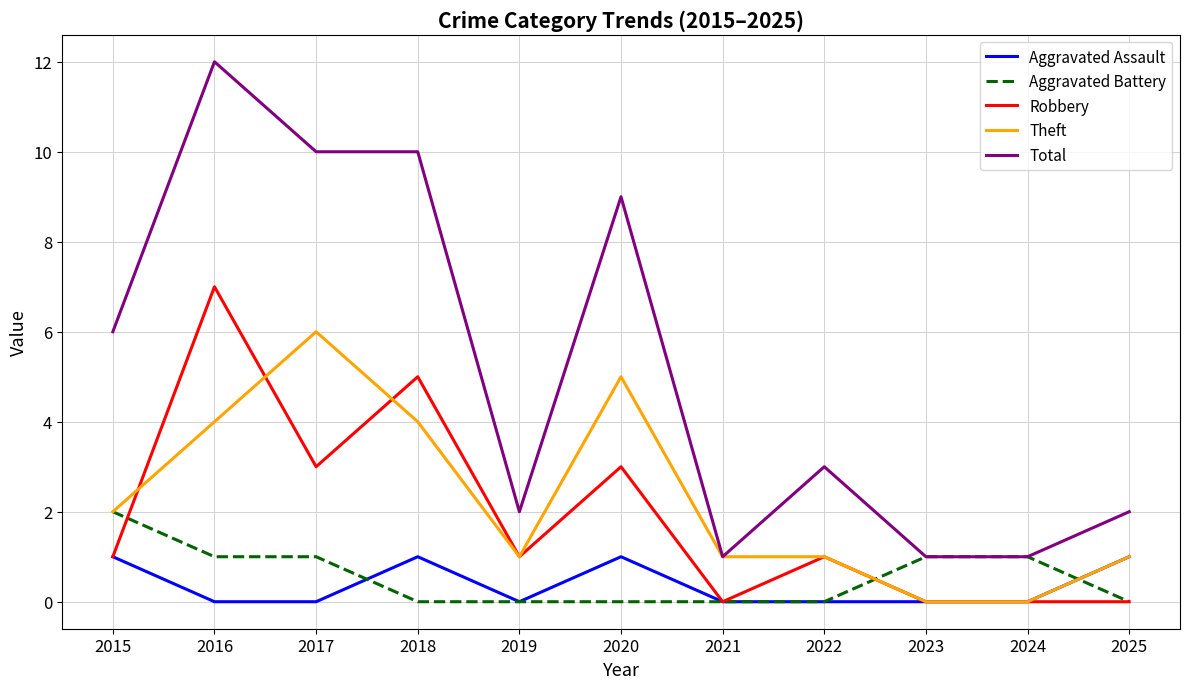

Reading left to right, extract all data points from this chart.

Aggravated Assault: 2015=1	2016=0	2017=0	2018=1	2019=0	2020=1	2021=0	2022=0	2023=0	2024=0	2025=1
Aggravated Battery: 2015=2	2016=1	2017=1	2018=0	2019=0	2020=0	2021=0	2022=0	2023=1	2024=1	2025=0
Robbery: 2015=1	2016=7	2017=3	2018=5	2019=1	2020=3	2021=0	2022=1	2023=0	2024=0	2025=0
Theft: 2015=2	2016=4	2017=6	2018=4	2019=1	2020=5	2021=1	2022=1	2023=0	2024=0	2025=1
Total: 2015=6	2016=12	2017=10	2018=10	2019=2	2020=9	2021=1	2022=3	2023=1	2024=1	2025=2